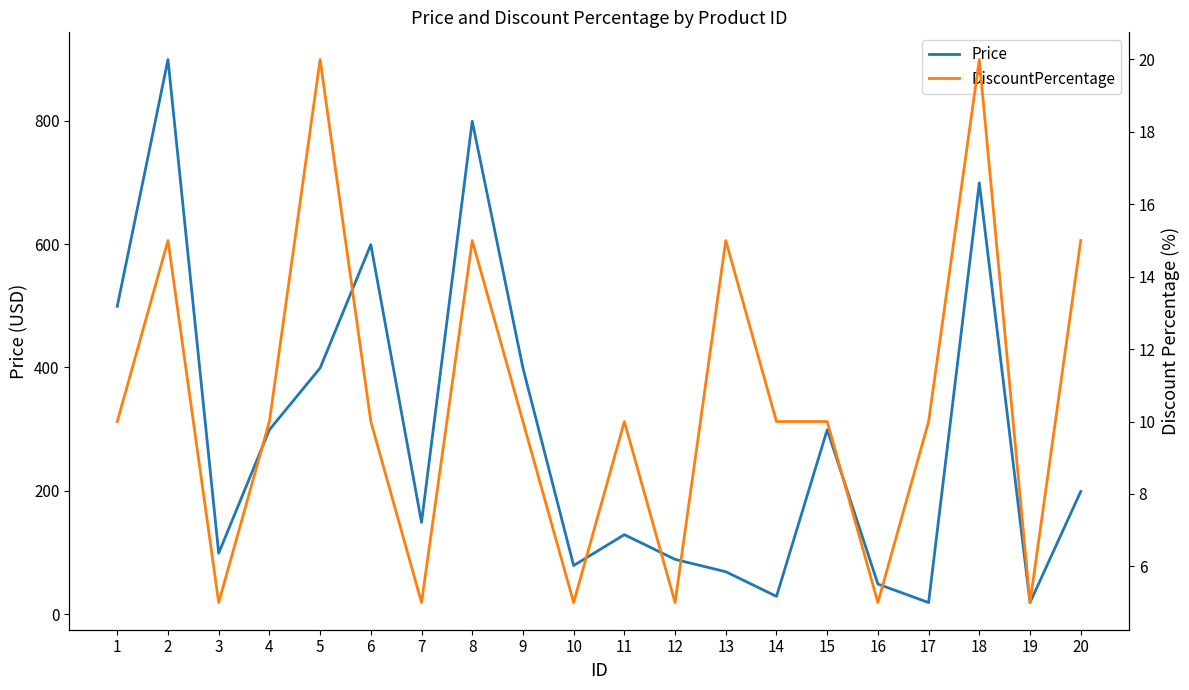

True or false: Price and DiscountPercentage intersect in this chart.

False